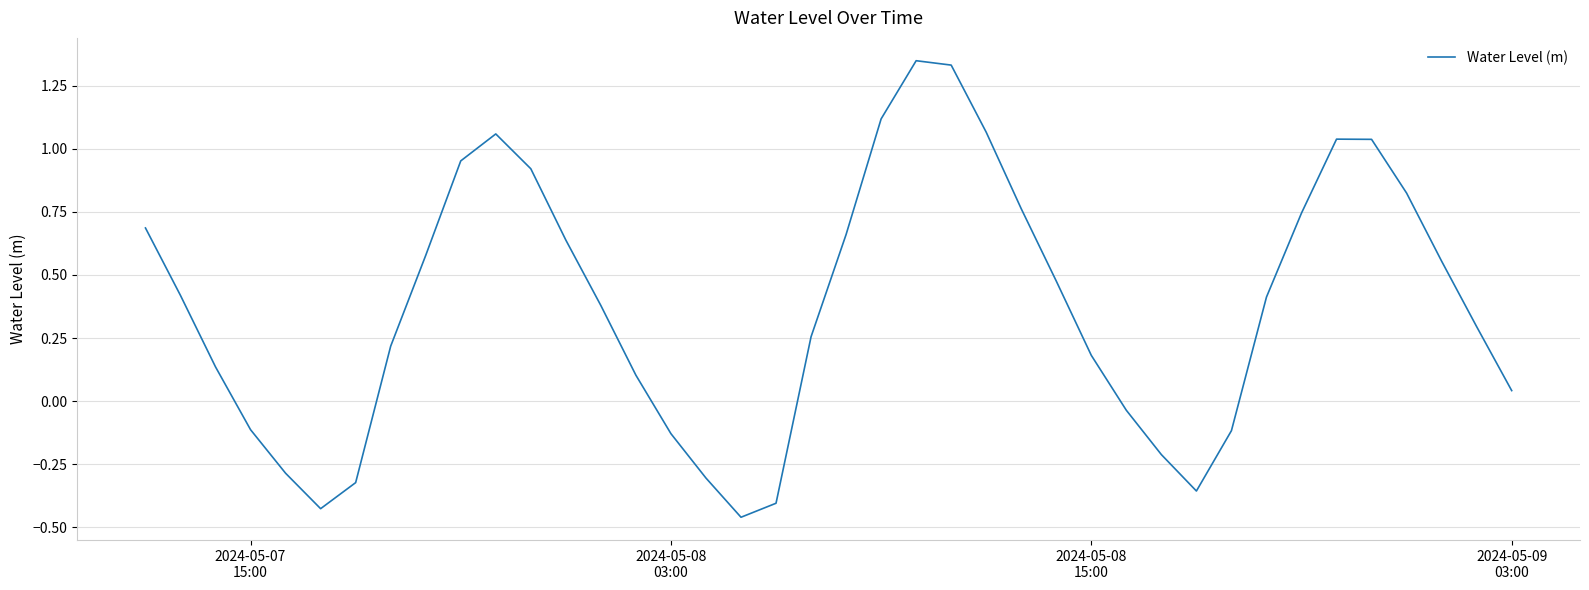

What is the difference between the maximum and minimum values?

1.8